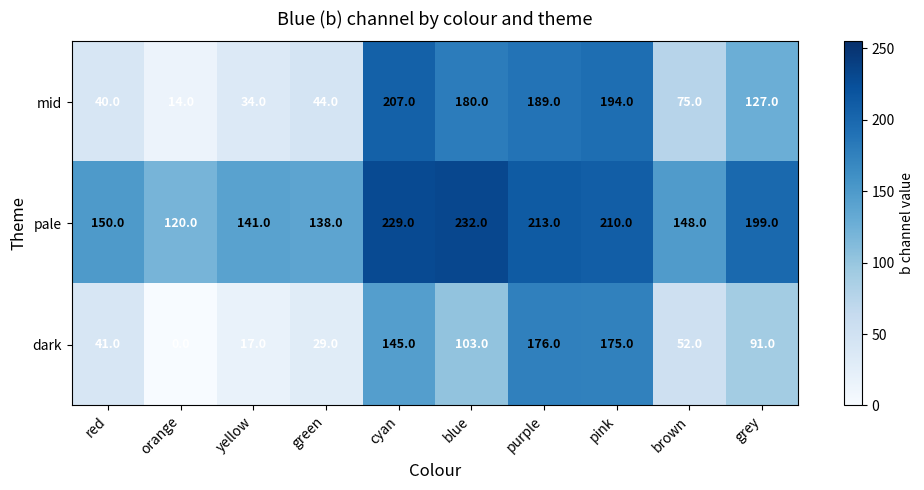

Rank the series at orange from highest to lowest value.

pale, mid, dark